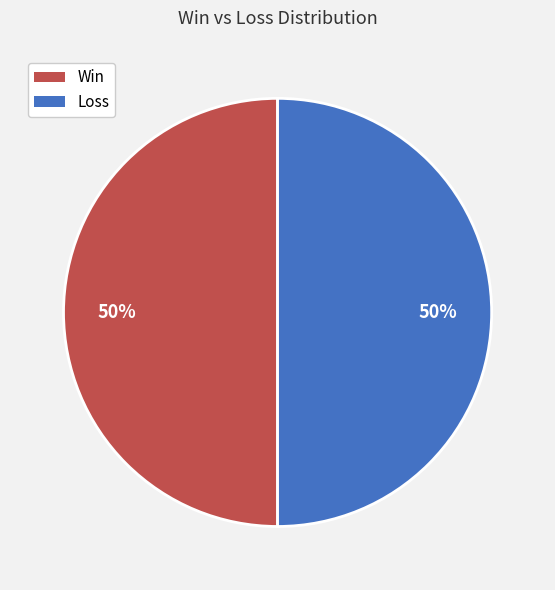

True or false: Win accounts for 50% of the total.

True